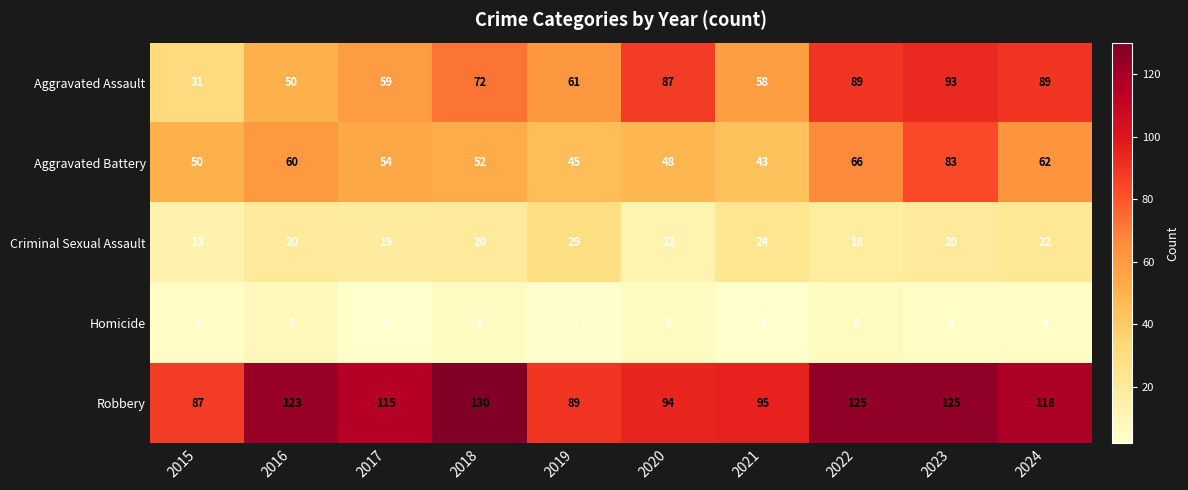

Is it true that Robbery equals 118 at 2024?

True